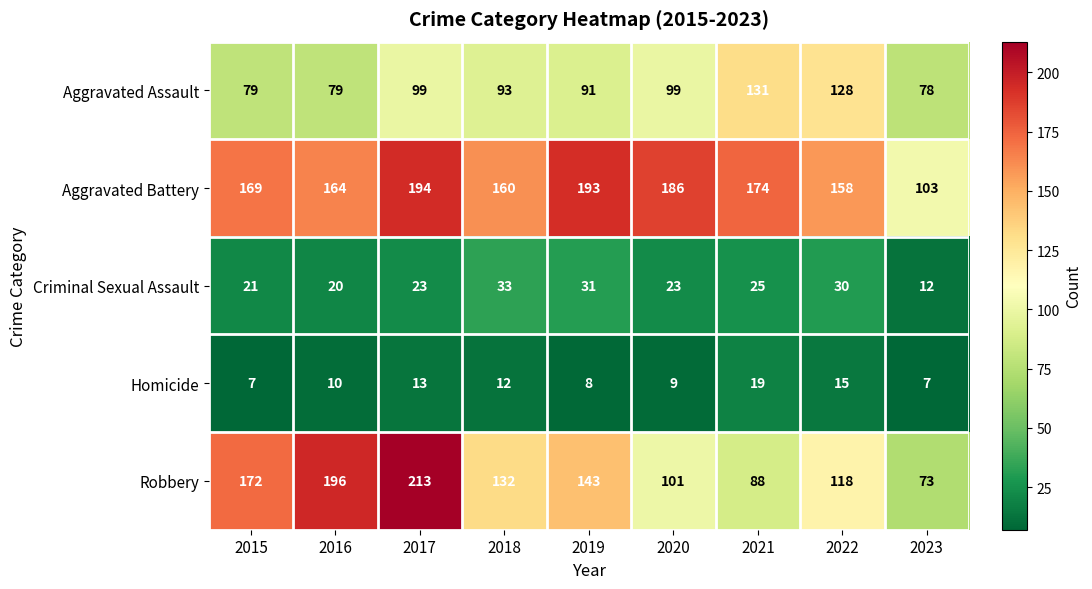

What is the difference between the second highest and minimum values in the Aggravated Assault series?

50